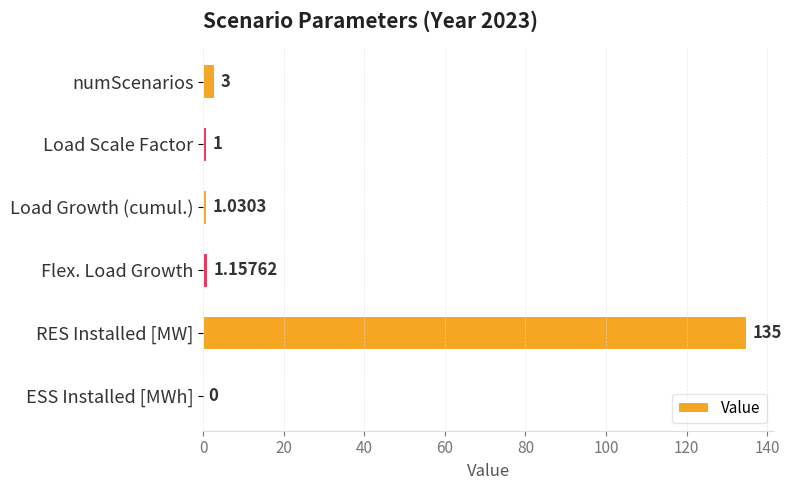

At which label is the value closest to 67?

numScenarios